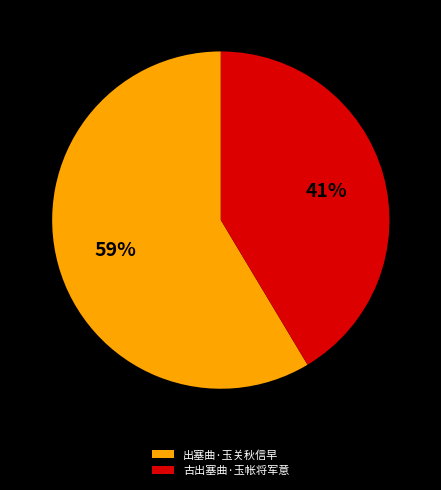

Approximately how many times larger is the value at 古出塞曲·玉帐将军意 compared to 出塞曲·玉关秋信早?

0.7